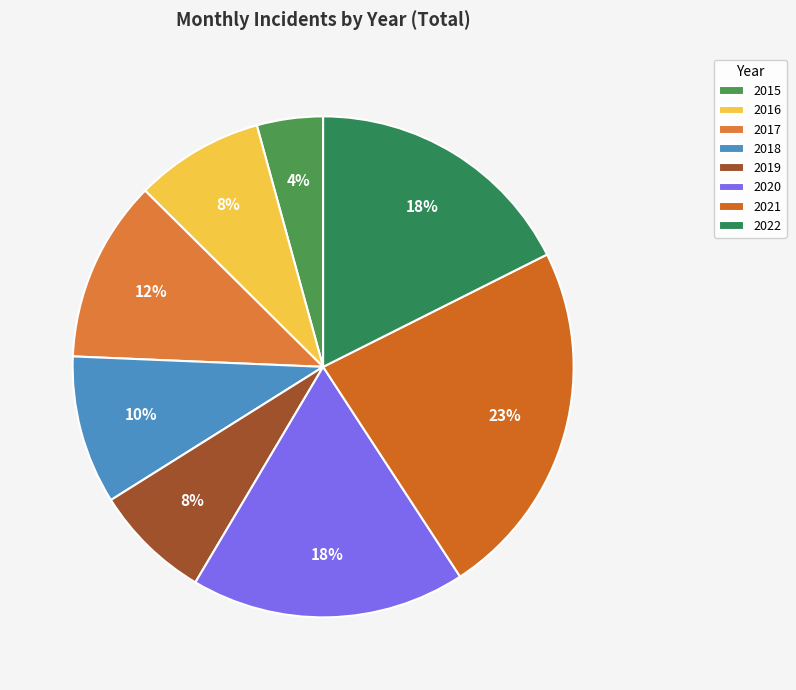

Combined, do 2019 and 2016 account for over 50%?

No